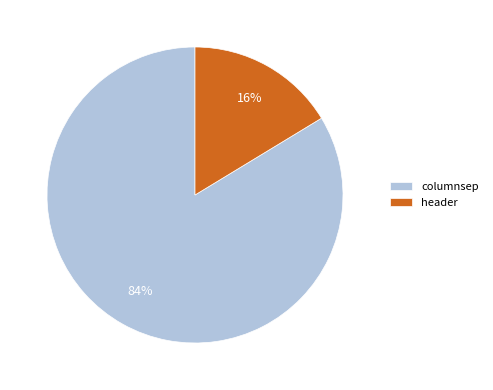

The columnsep slice represents 99% of the pie. True or false?

False